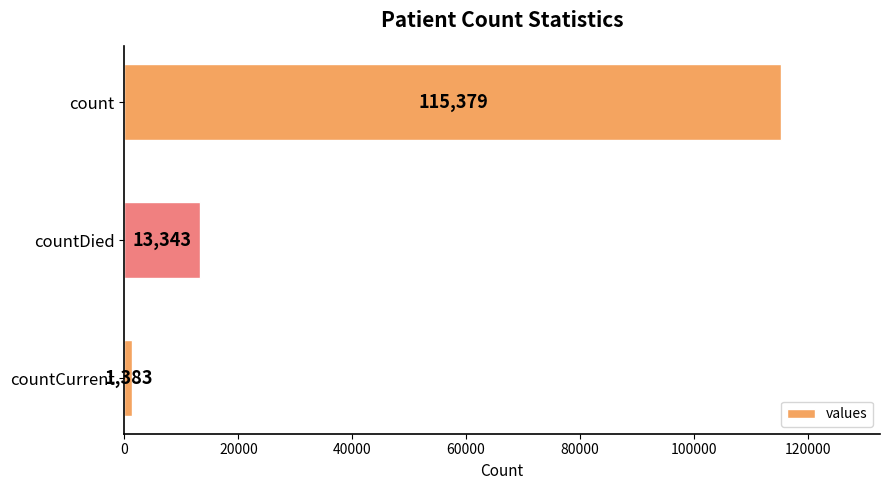

The value at count is 162319. True or false?

False